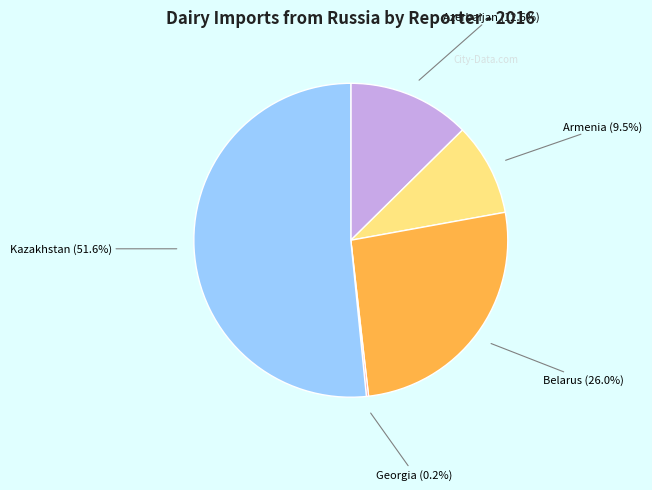

Is there a majority slice in this chart?

Yes